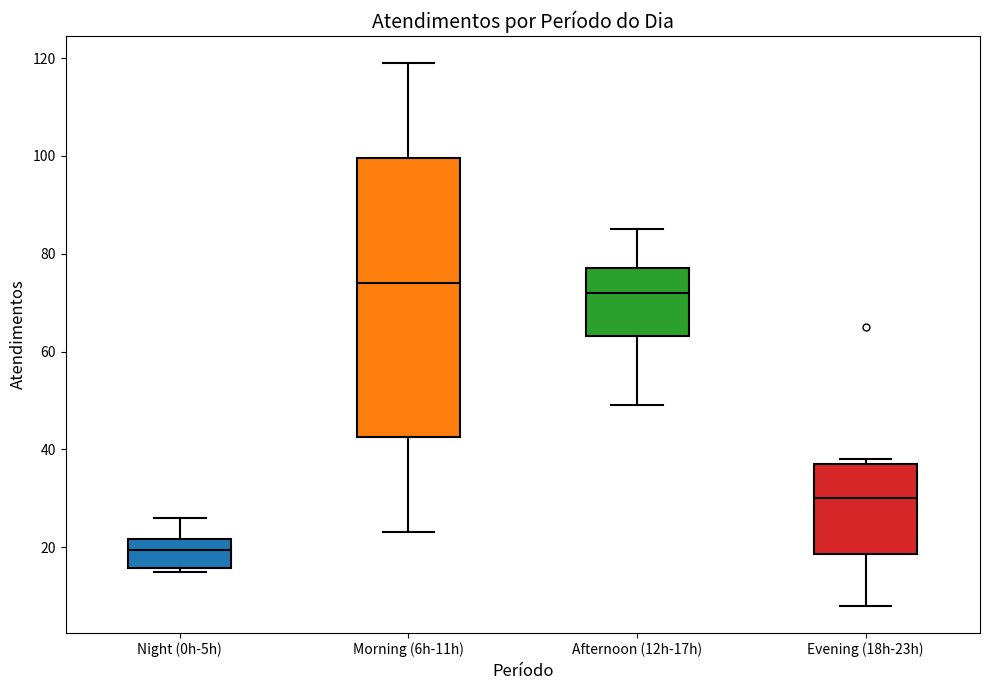

Reading left to right, transcribe this box plot: for each box, give where its median line is, the range the box spans, and where its two whiskers end, as read against the y-axis. The values are not printed on the chart, so give them approximately, as read against the axis.

Night (0h-5h): median 20, box 16 to 22, whiskers 16 (just below the box's lower edge) to 26
Morning (6h-11h): median 74, box 42 to 100, whiskers 24 to 120
Afternoon (12h-17h): median 72, box 64 to 78, whiskers 50 to 86
Evening (18h-23h): median 30, box 18 to 38, whiskers 8 to 38 (just above the box's upper edge)